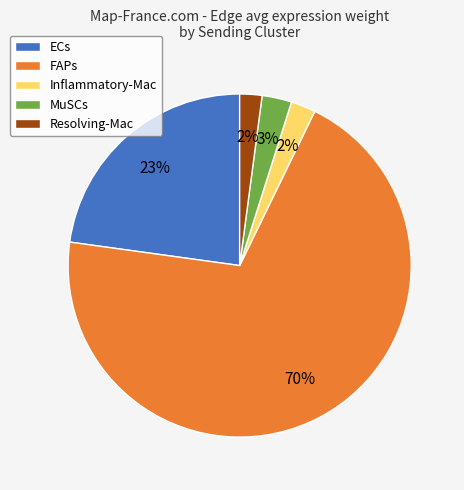

How many slices are in this pie chart?

5